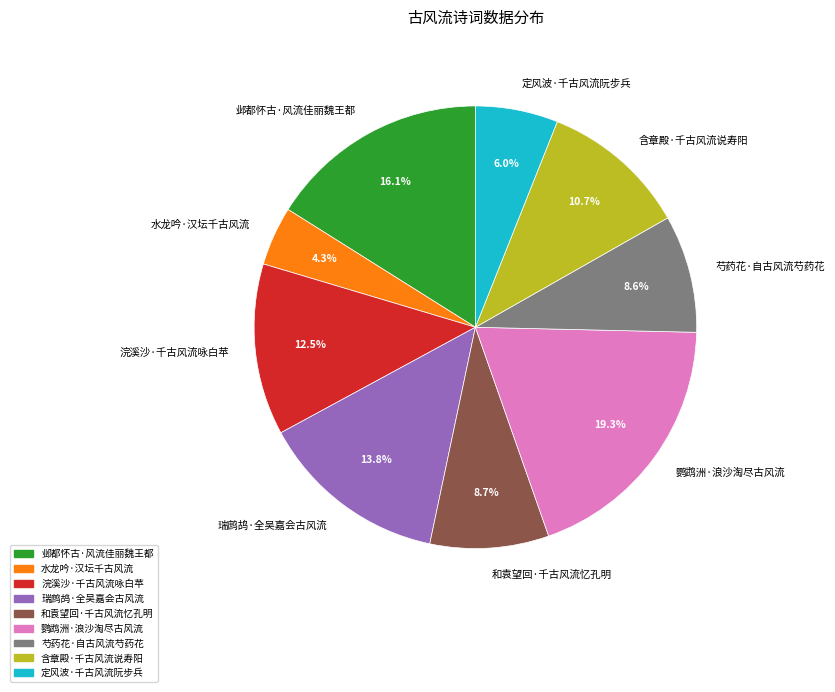

Approximately how many times larger is the value at 定风波·千古风流阮步兵 compared to 芍药花·自古风流芍药花?

0.7